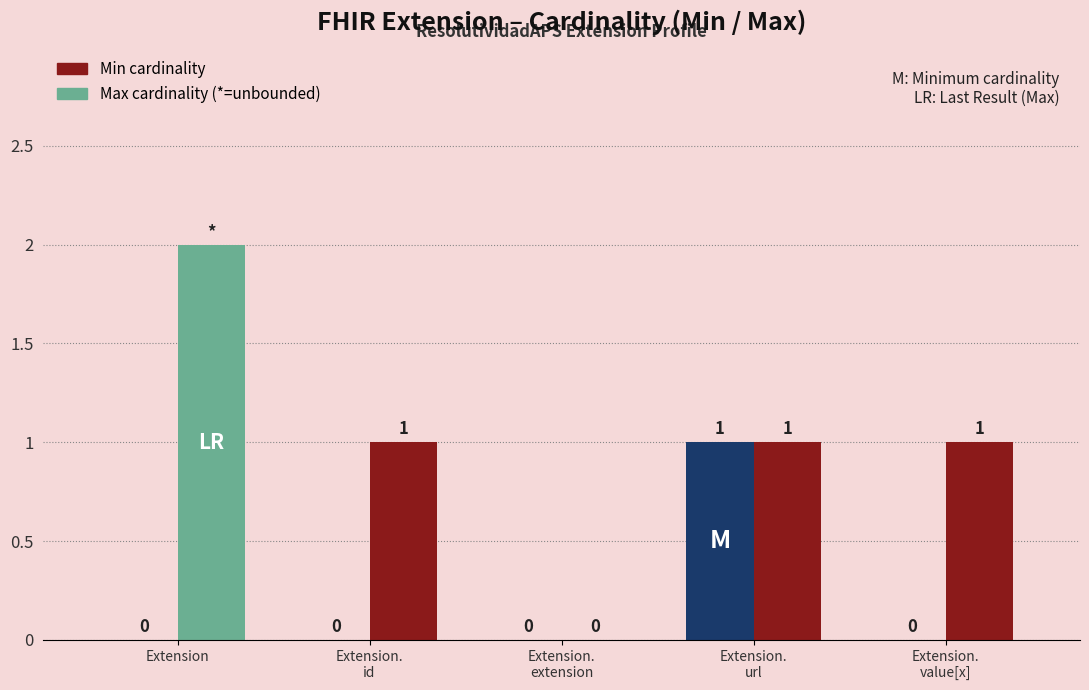

Reading right to left, transcribe all the data shown in this chart.

Min: 0	1	0	0	0
Max: 1	1	0	1	2